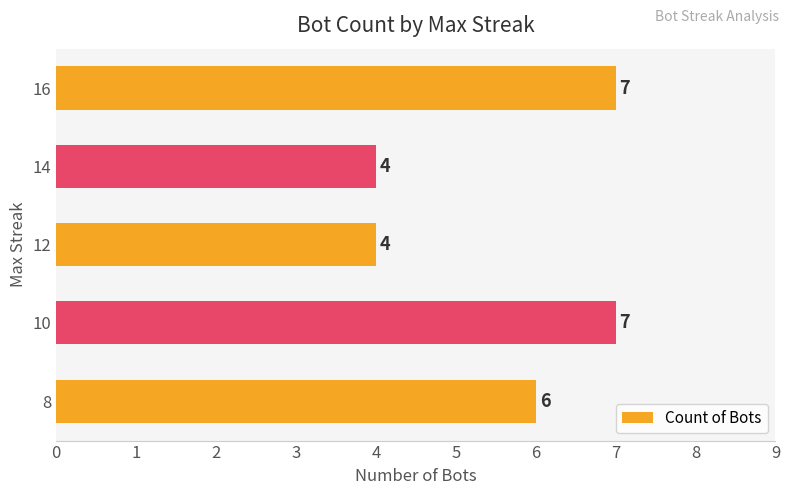

What value does the data have at 12?

4